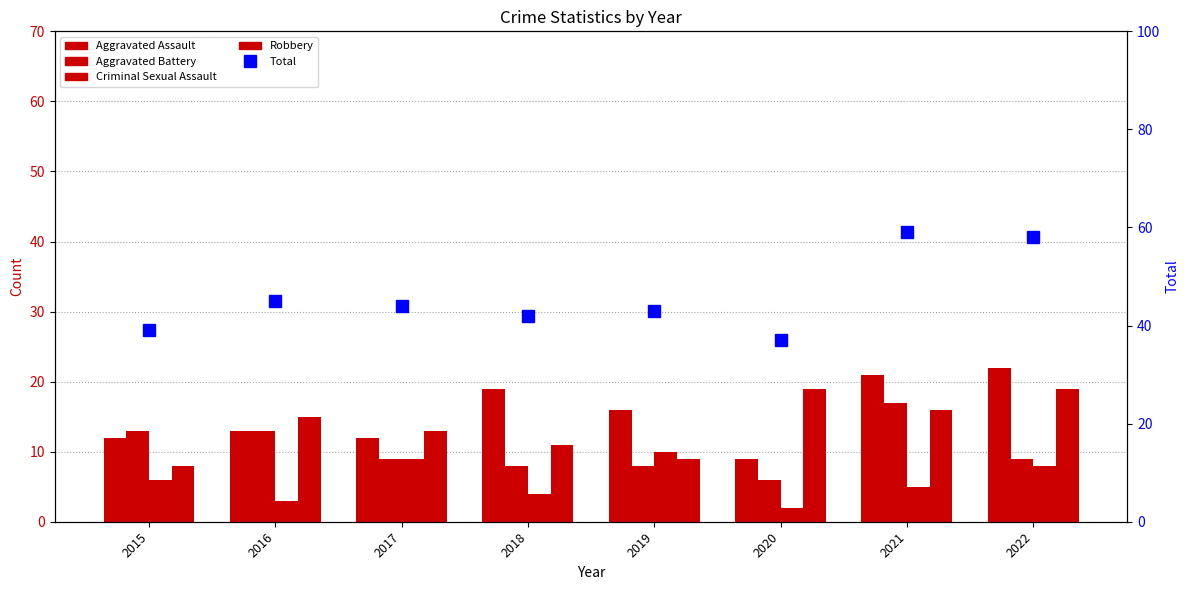

What is the total value across all series at 2020?

73